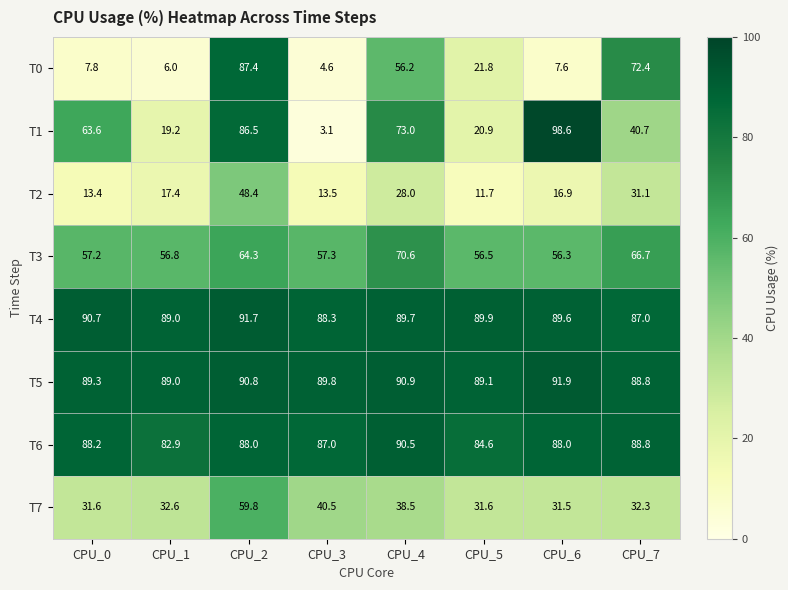

What is the average value of the T3 series?

60.7